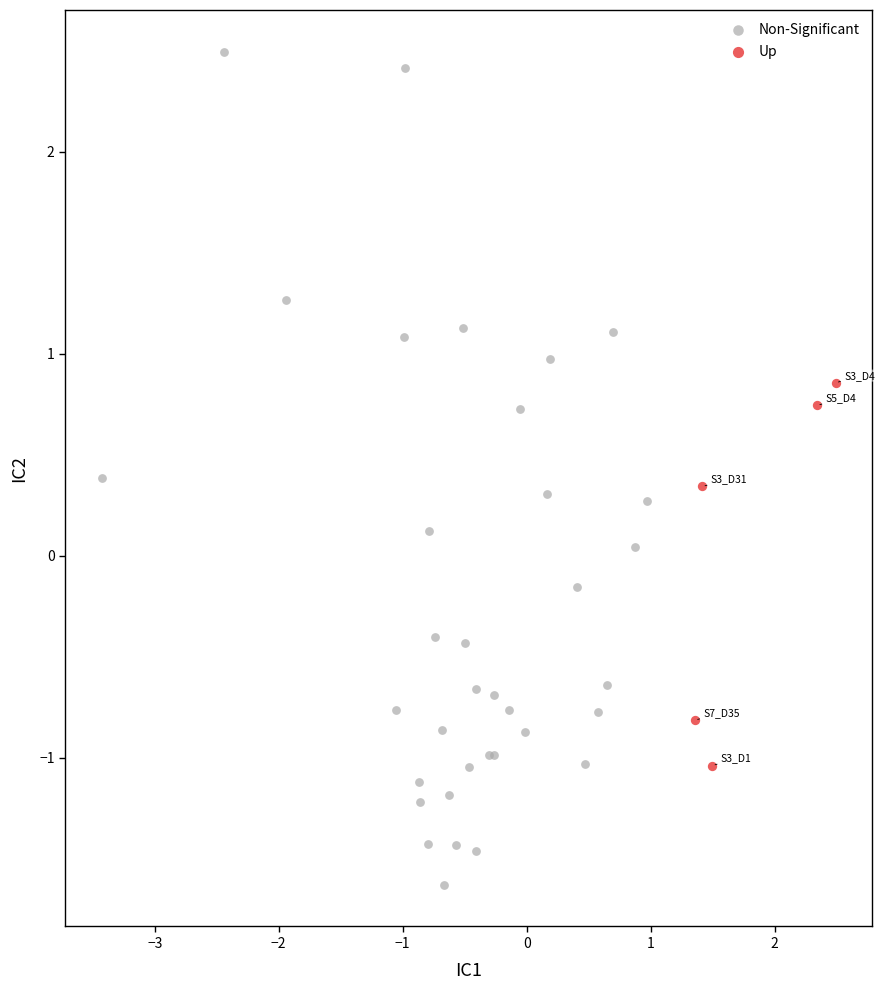

Which series reaches the maximum Y coordinate?

Non-Significant